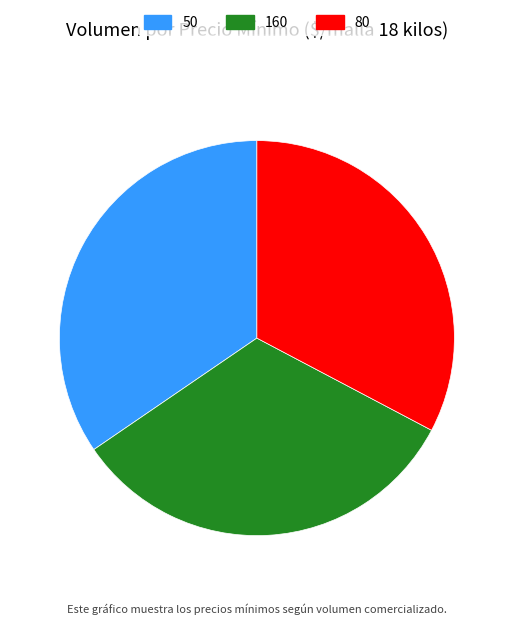

Does any single category account for the majority?

No